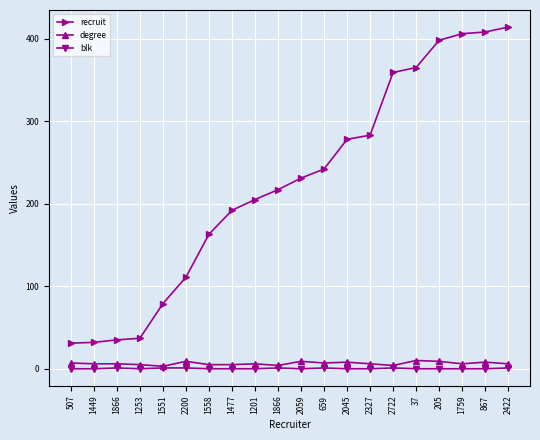

What are all the series names shown in the legend?

recruit, degree, blk